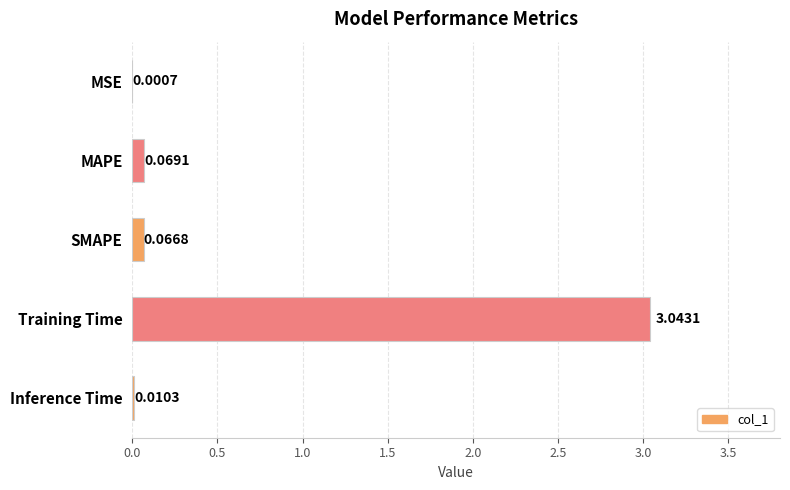

At which label is the value closest to 1?

MAPE